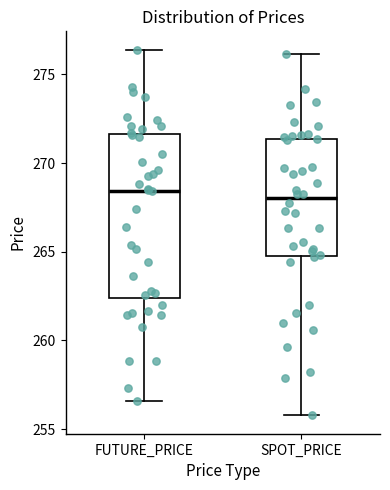

Where does the upper whisker of the box for FUTURE_PRICE end on the y-axis? The values are not printed on the chart, so give them approximately, as read against the axis.

276.5